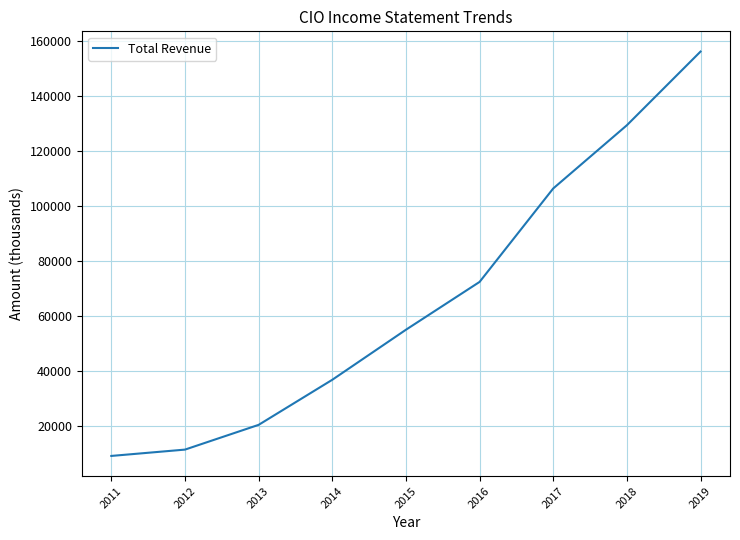

What is the average value?

66444